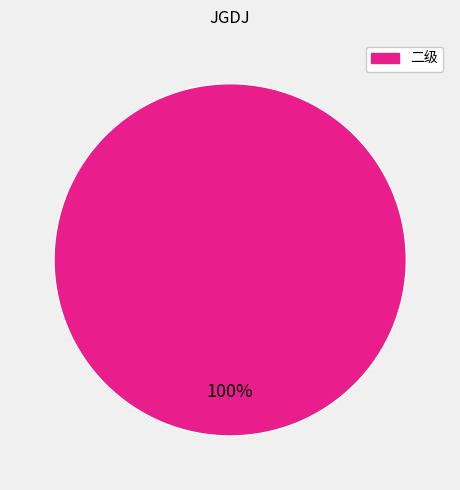

To the nearest percent, what percentage of the pie is 二级?

100%